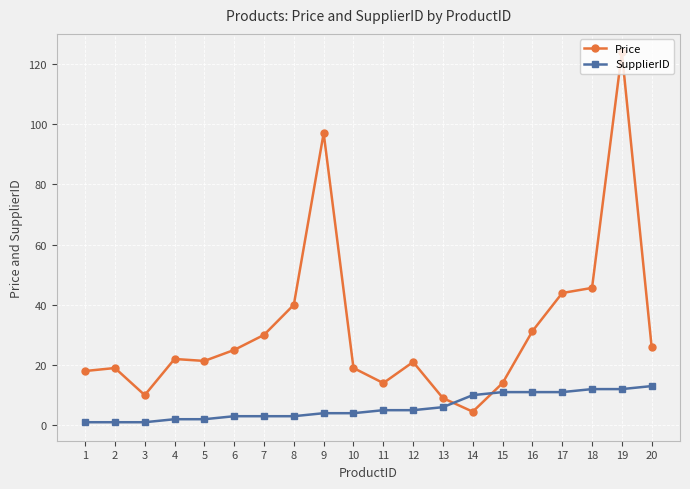

True or false: Price has a value of 9.0 at 13.

True